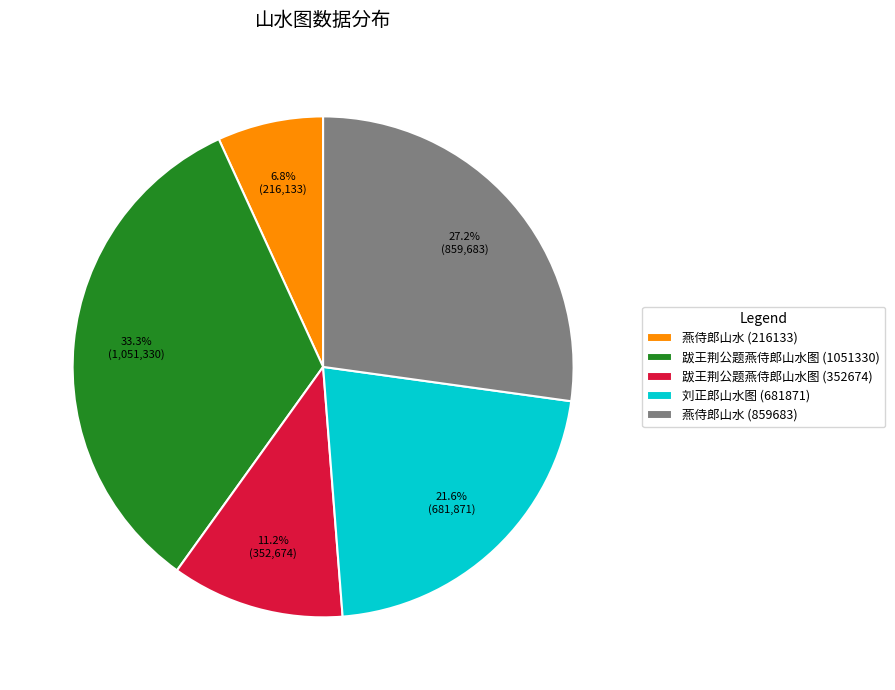

To the nearest percent, what is the average slice percentage?

20%